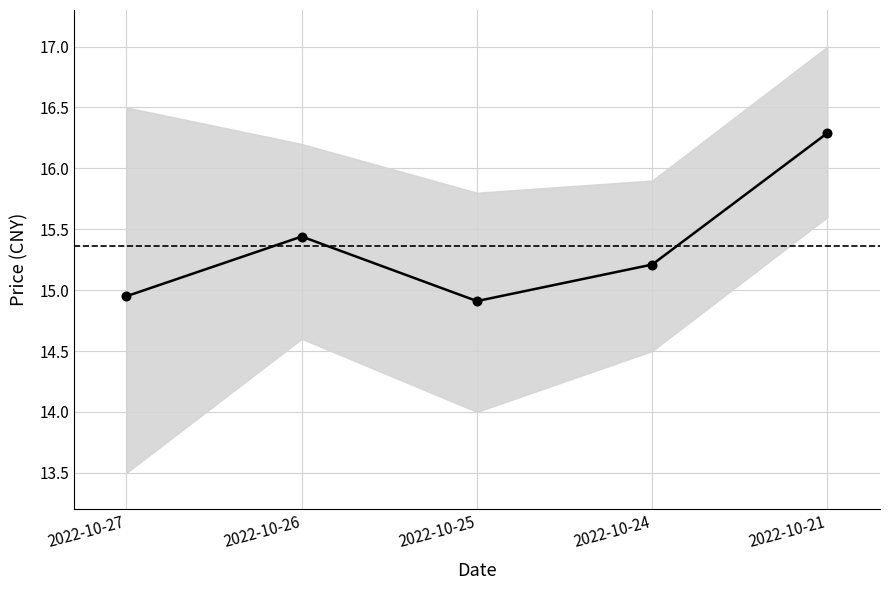

How many interior local valleys (lower than both neighbors) does the data have?

1